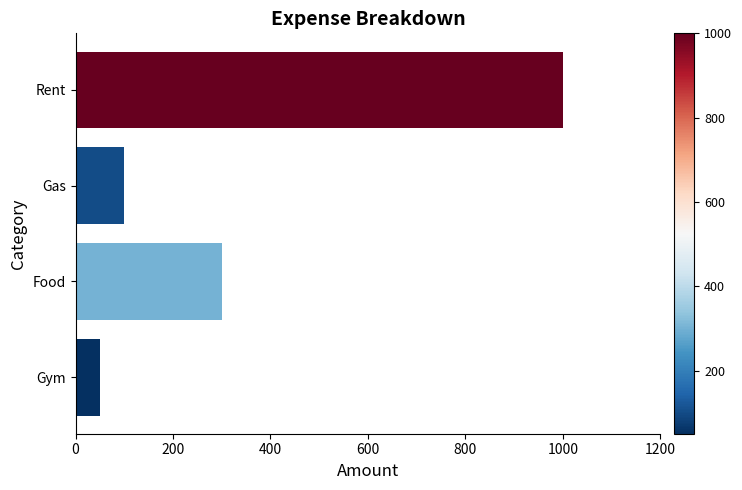

Reading top to bottom, list all the values displayed in this chart.

1000	100	300	50